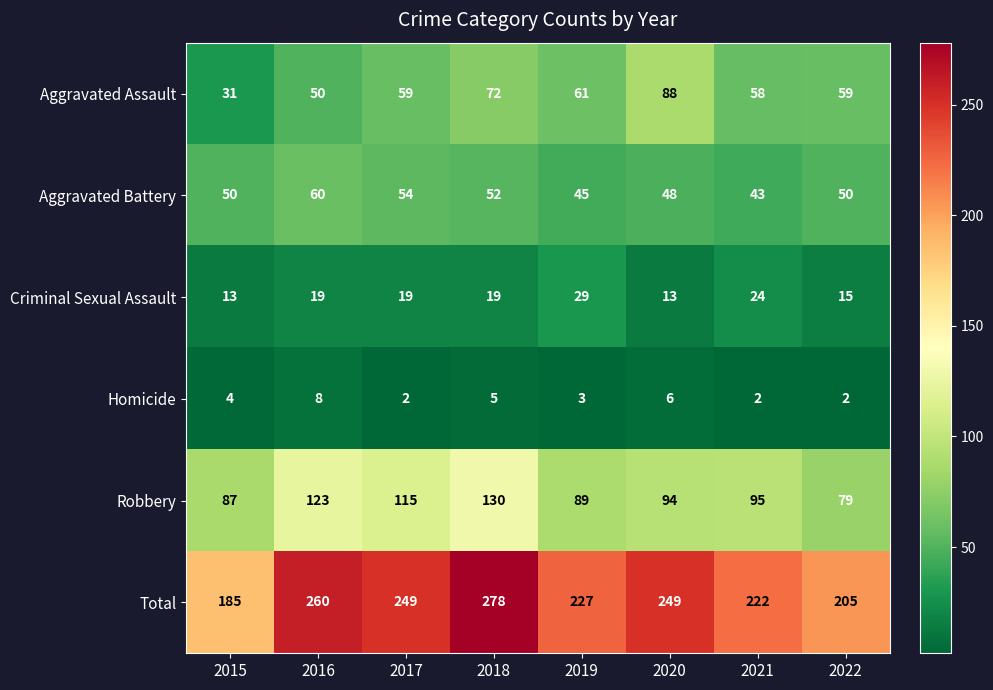

At which category is the sum across all series the highest?

2018